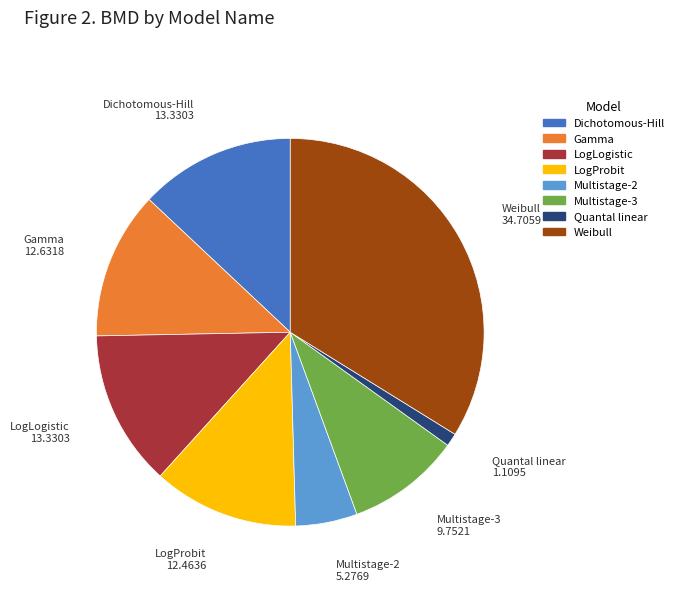

Do LogLogistic and Gamma together represent more than half of the pie?

No